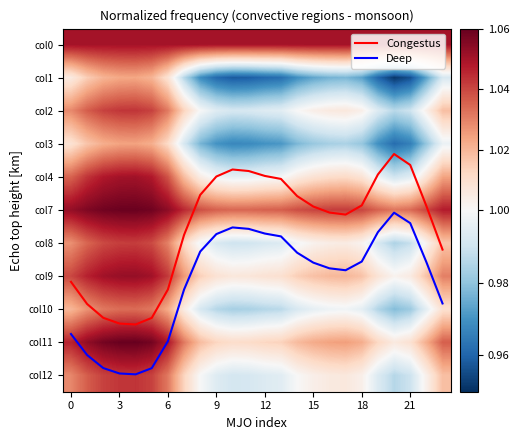

The col10 series shows 0.4 at 3. True or false?

False